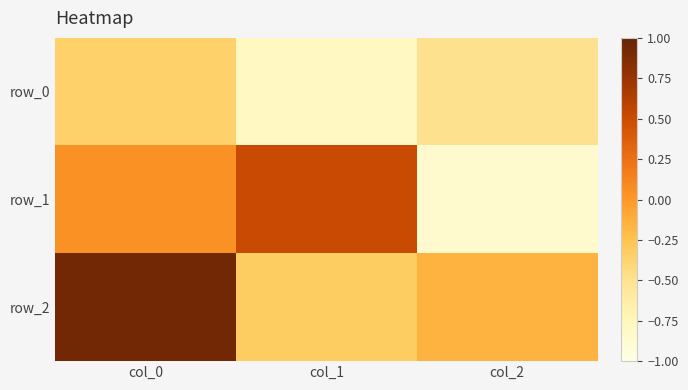

What is the sum of all row_0 values?

-1.6